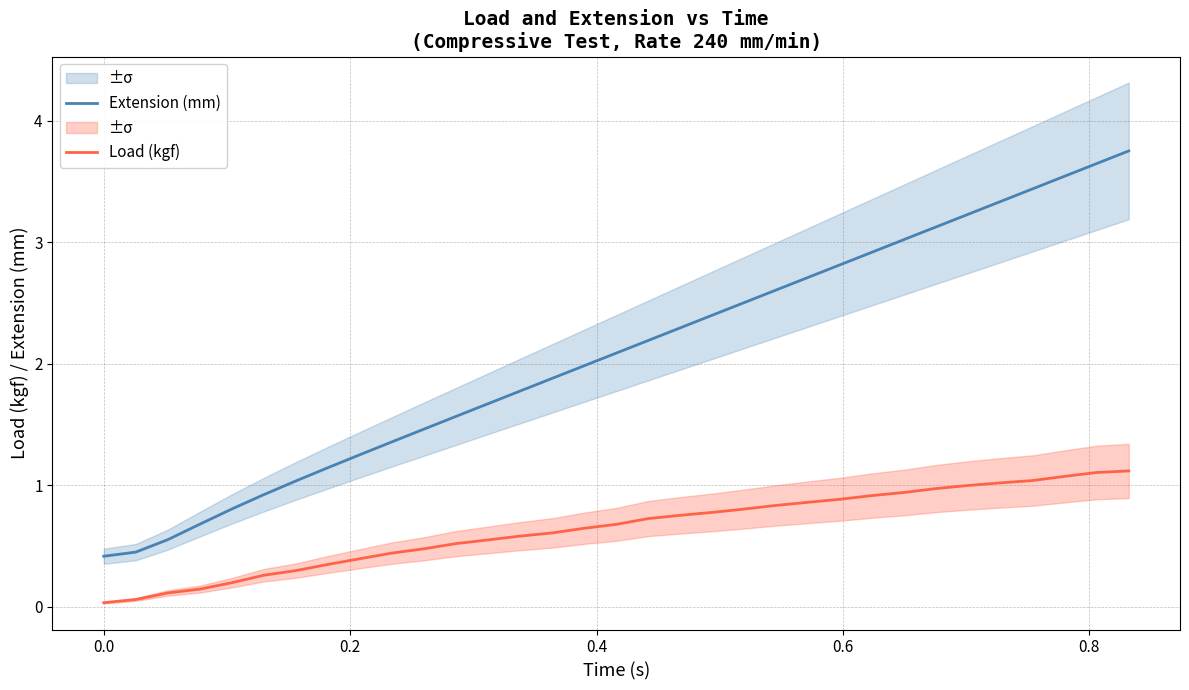

True or false: Load (kgf) and Extension (mm) intersect in this chart.

False